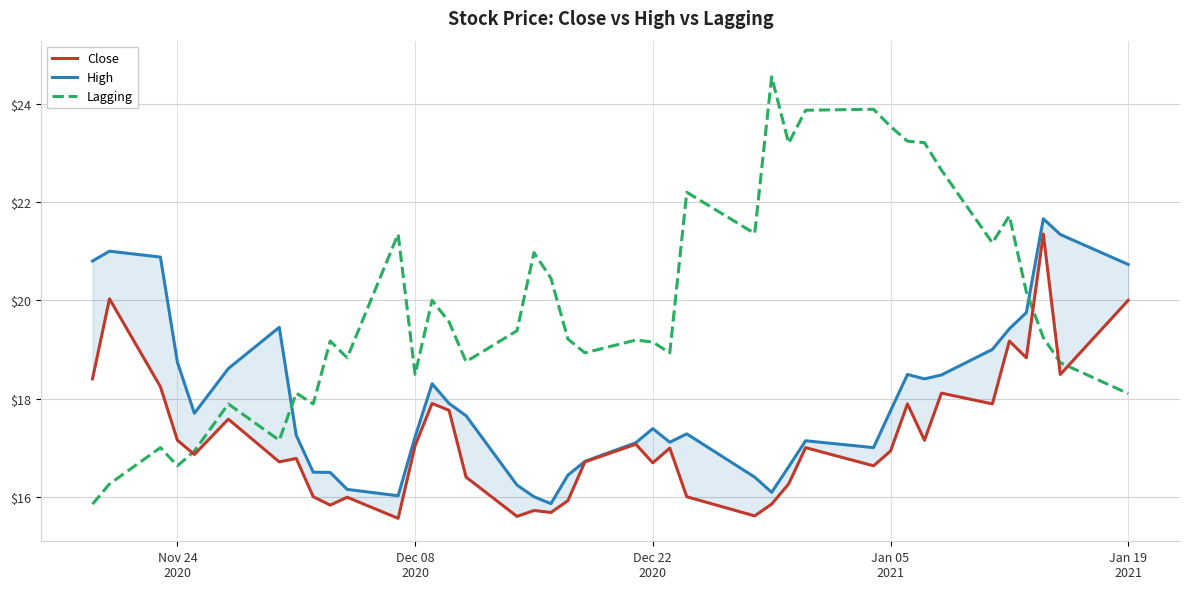

What is the minimum value for Lagging?

15.9